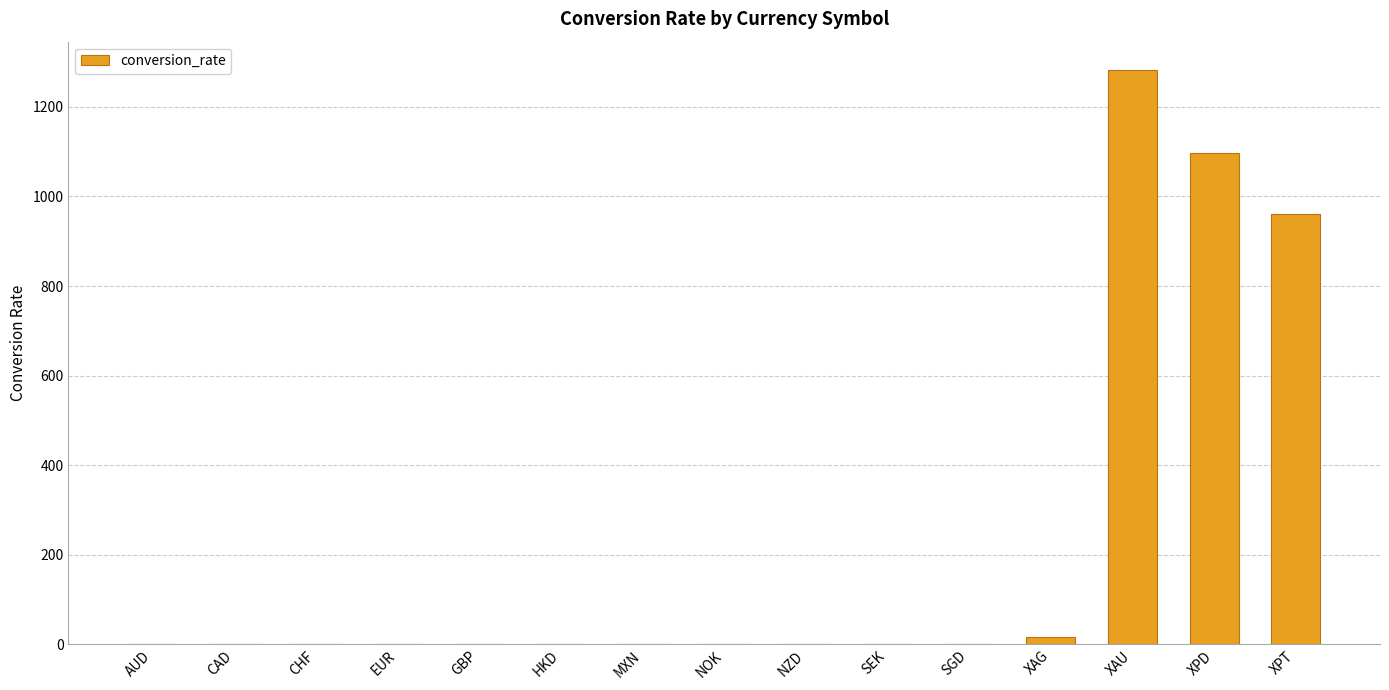

Are the bars horizontal?

No